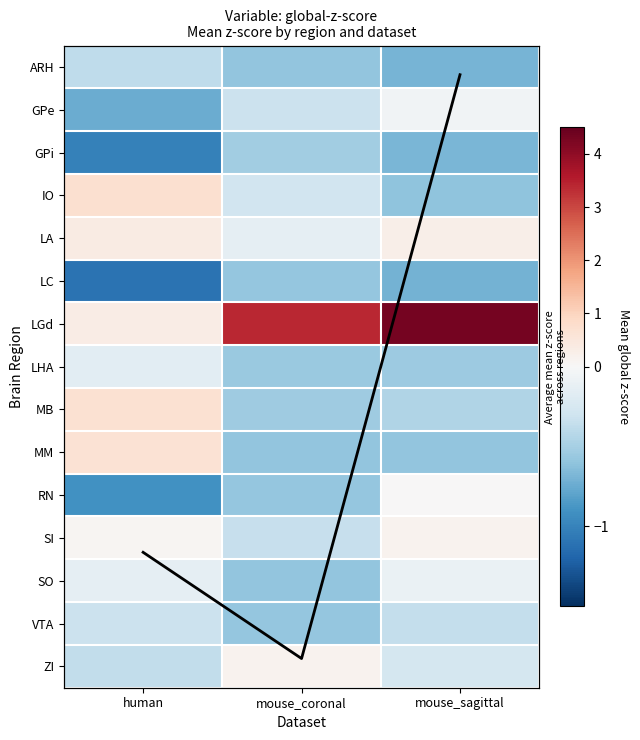

Which series has the largest total across all categories?

LGd